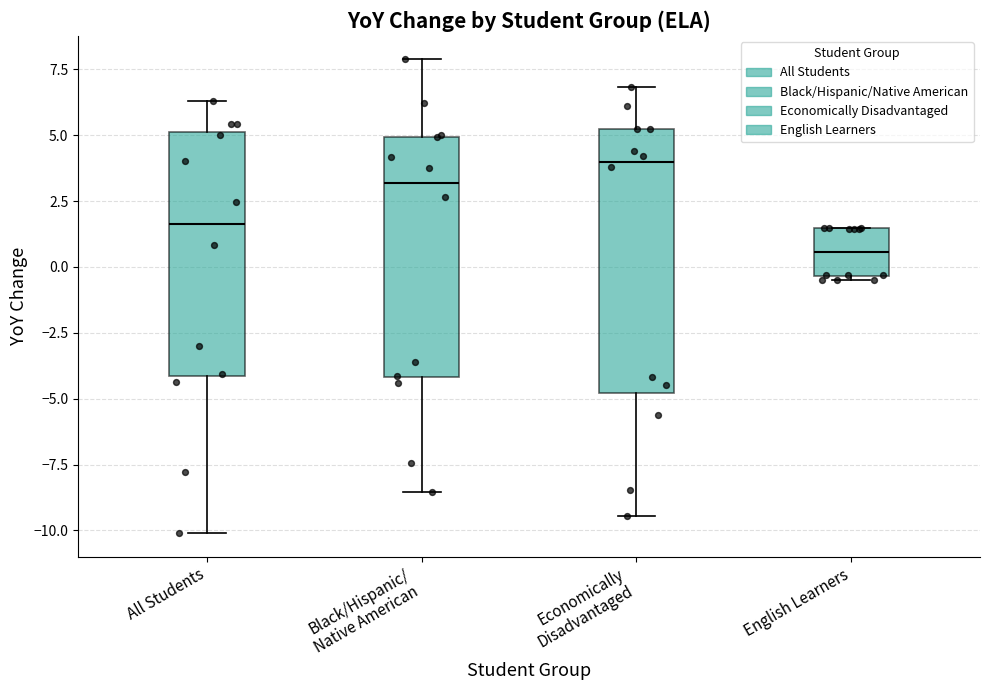

Where does the lower whisker of the box for Economically Disadvantaged end on the y-axis? The values are not printed on the chart, so give them approximately, as read against the axis.

-9.5